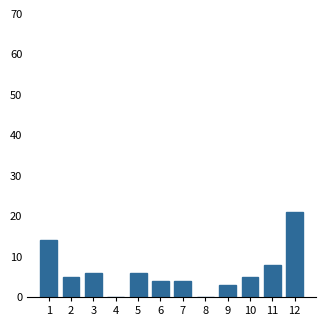

Reading right to left, what are all the values shown in this chart?

12=21	11=8	10=5	9=3	8=0	7=4	6=4	5=6	4=0	3=6	2=5	1=14